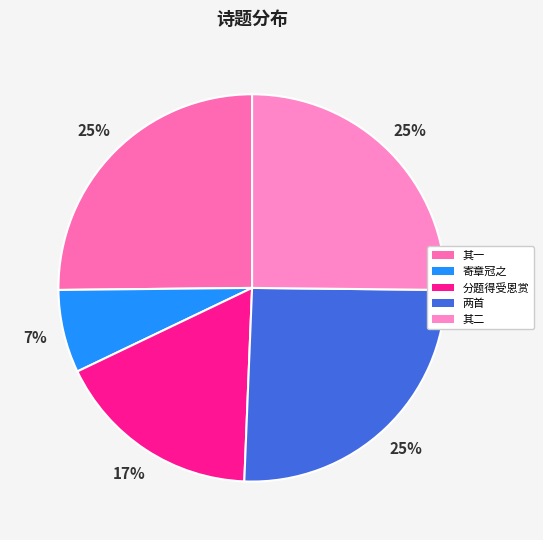

Count the number of slices in the pie.

5